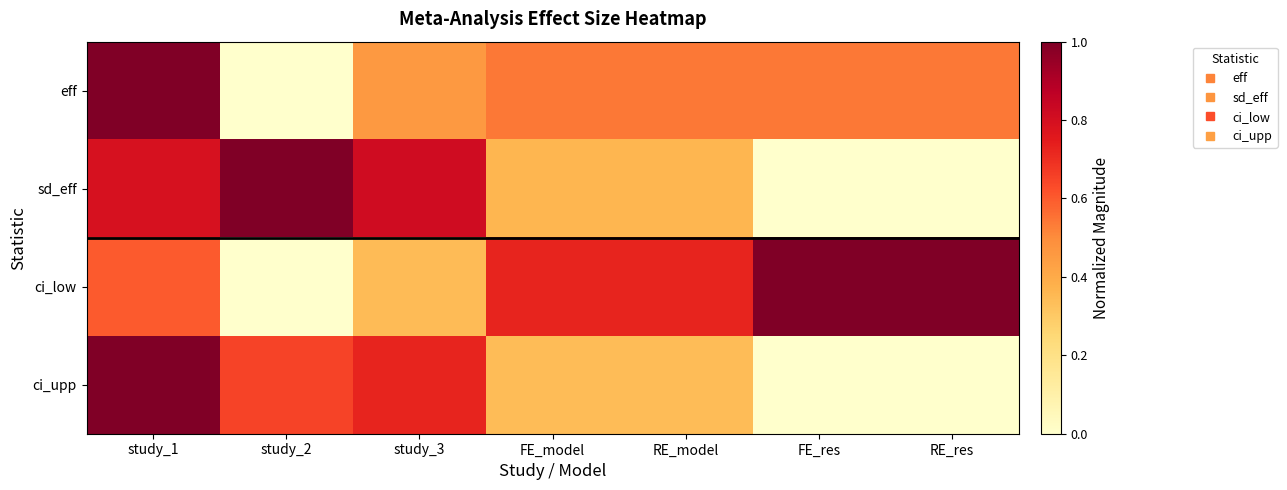

At which category does the chart reach its peak across all series?

study_1